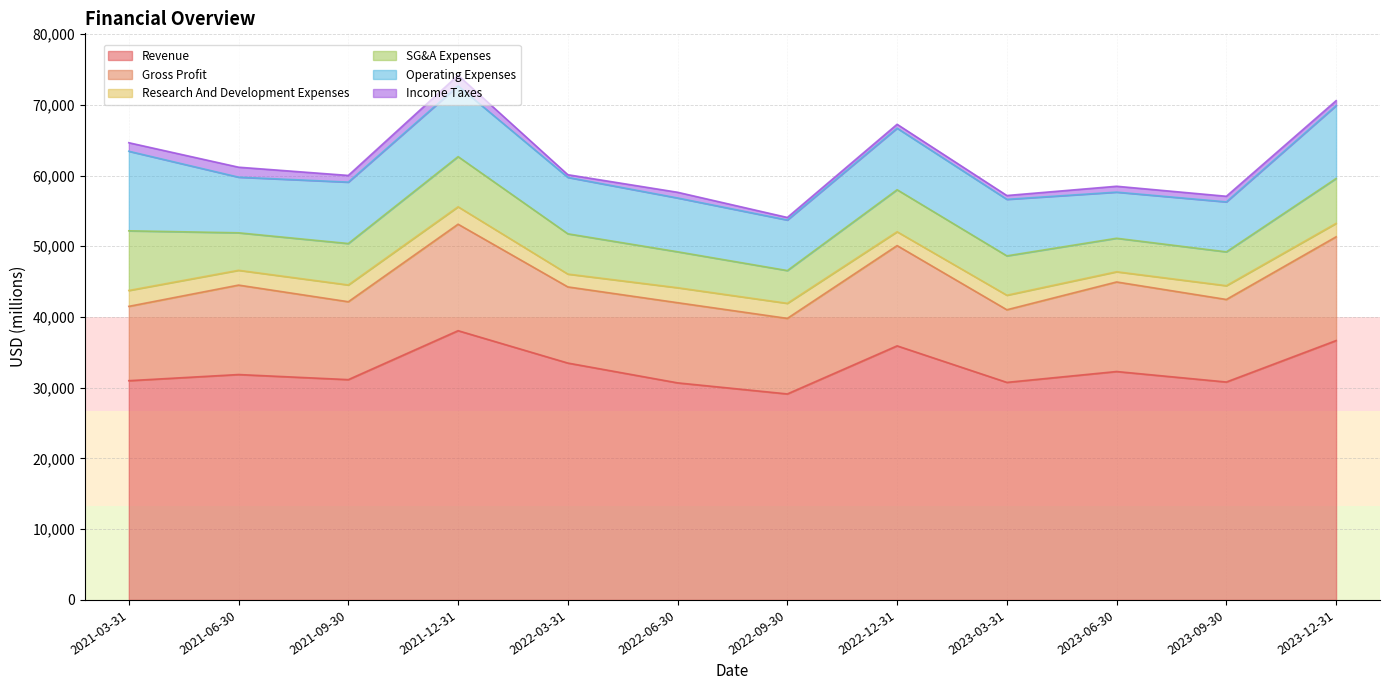

At which category does Gross Profit reach its first local peak?

2021-06-30